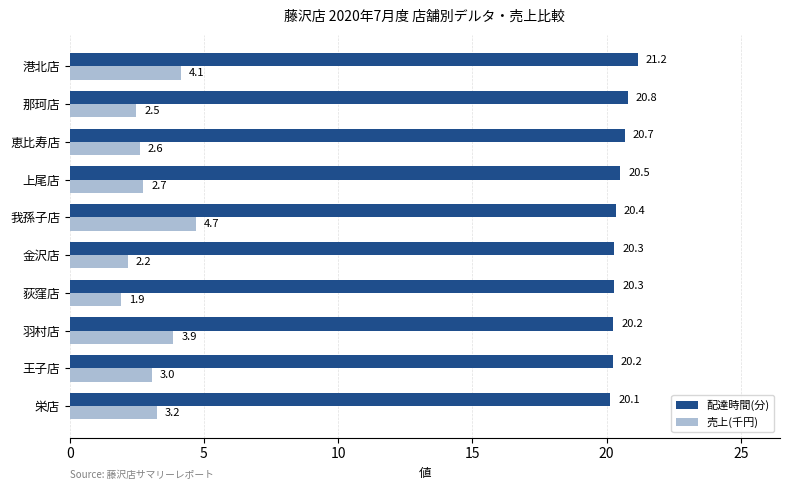

What is the difference between the highest and lowest values at 王子店?

17.2